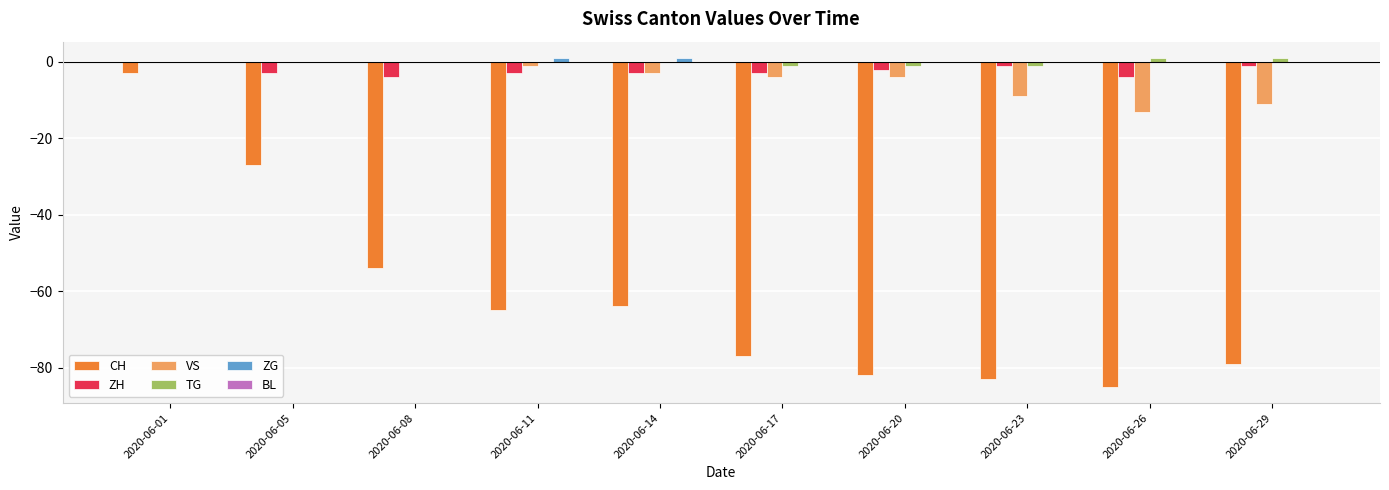

Is the value of TG at 2020-06-14 greater than the value of CH at 2020-06-05?

Yes